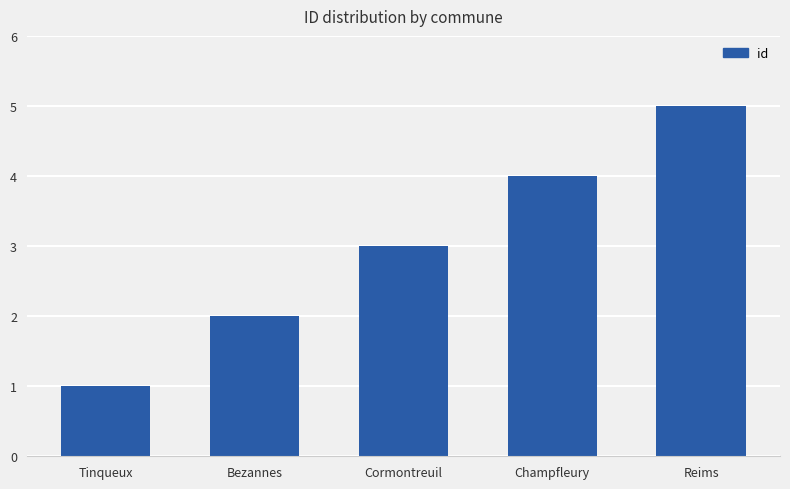

How many categories are shown in the chart?

5